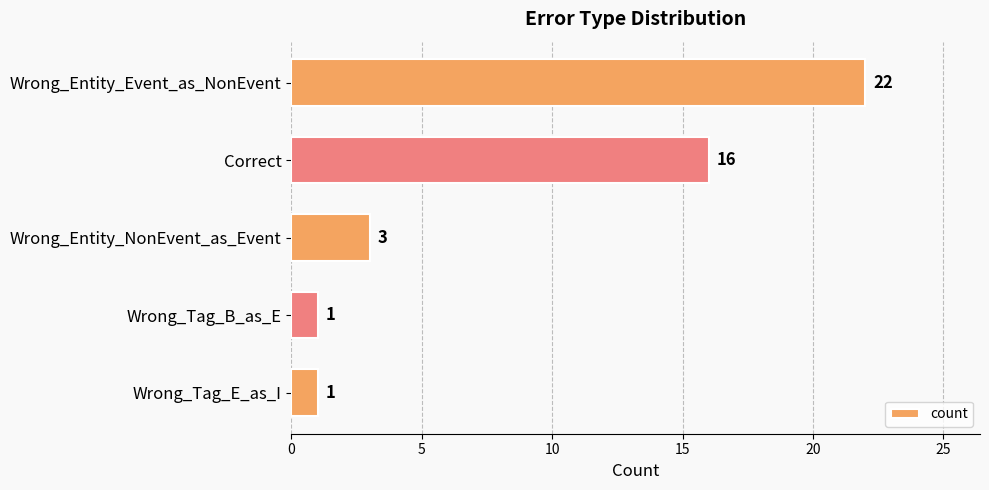

Reading bottom to top, what are all the values shown in this chart?

Wrong_Tag_E_as_I=1	Wrong_Tag_B_as_E=1	Wrong_Entity_NonEvent_as_Event=3	Correct=16	Wrong_Entity_Event_as_NonEvent=22